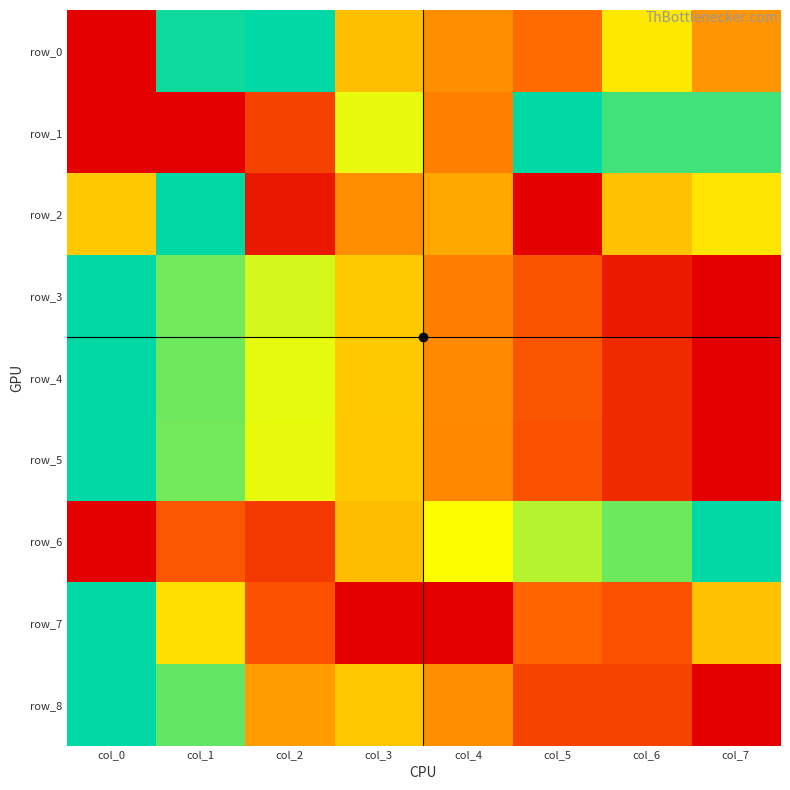

At col_3, list the series in order from smallest to largest.

row_7, row_2, row_6, row_0, row_5, row_8, row_4, row_3, row_1